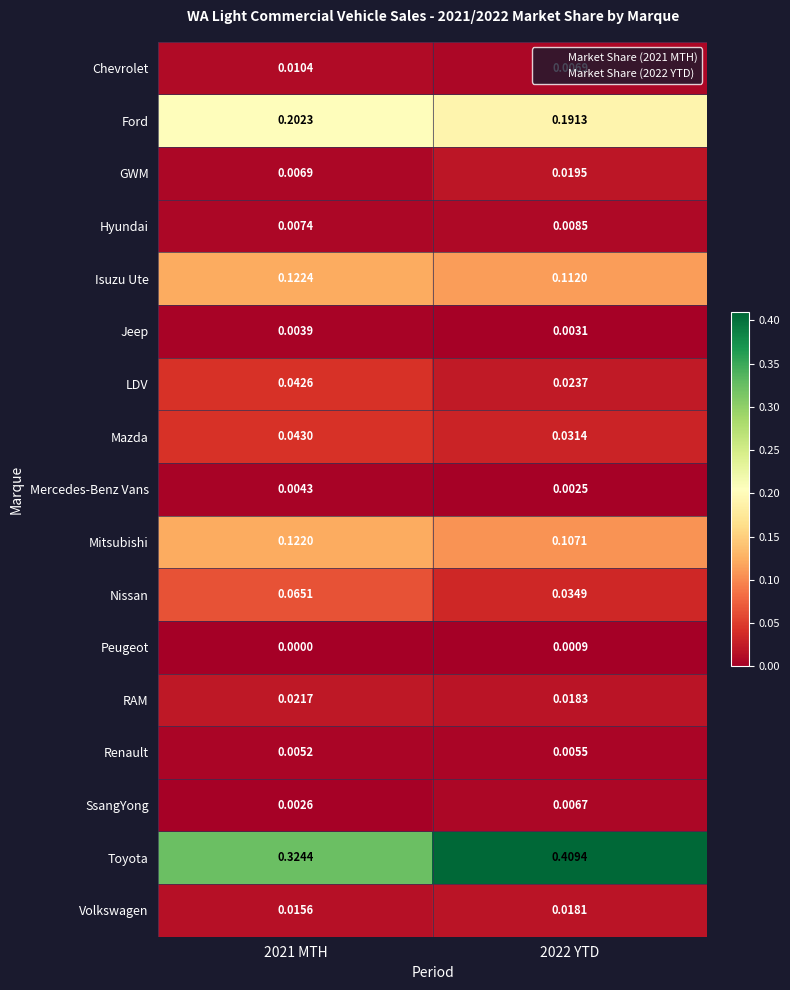

At 2022 YTD, list the series in order from smallest to largest.

Peugeot, Mercedes-Benz Vans, Jeep, Renault, SsangYong, Chevrolet, Hyundai, Volkswagen, RAM, GWM, LDV, Mazda, Nissan, Mitsubishi, Isuzu Ute, Ford, Toyota